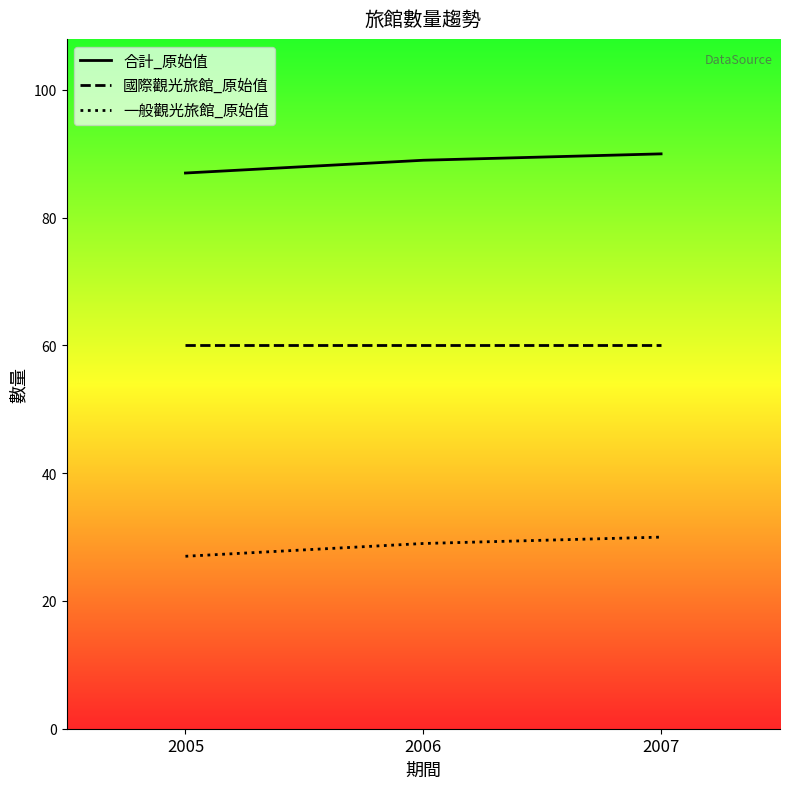

What is the difference between the 合計_原始值 values at 2006 and 2007?

1